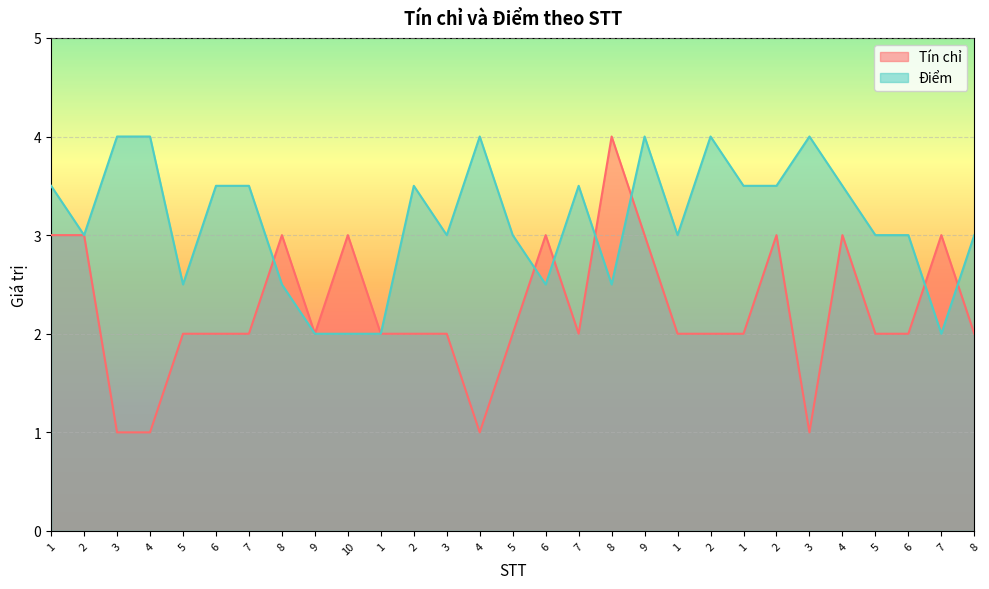

What is the spread (max minus min) of values at 5?

0.5